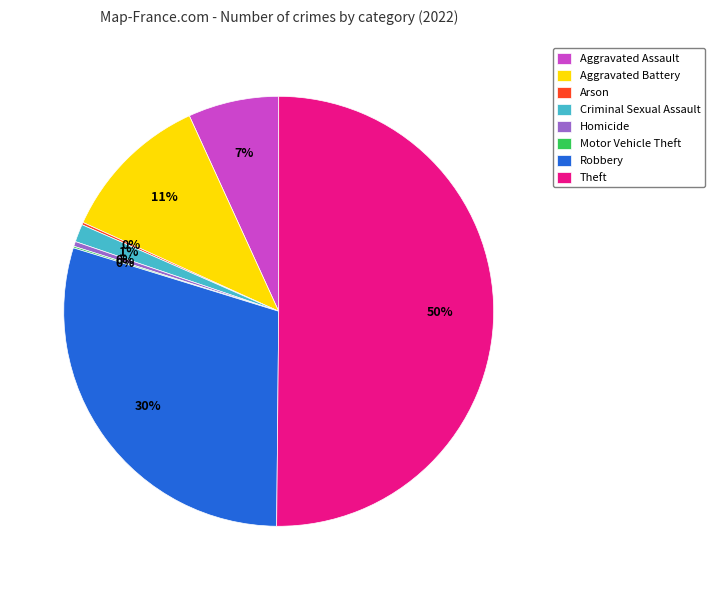

What percentage is the Aggravated Battery slice, to the nearest percent?

11%